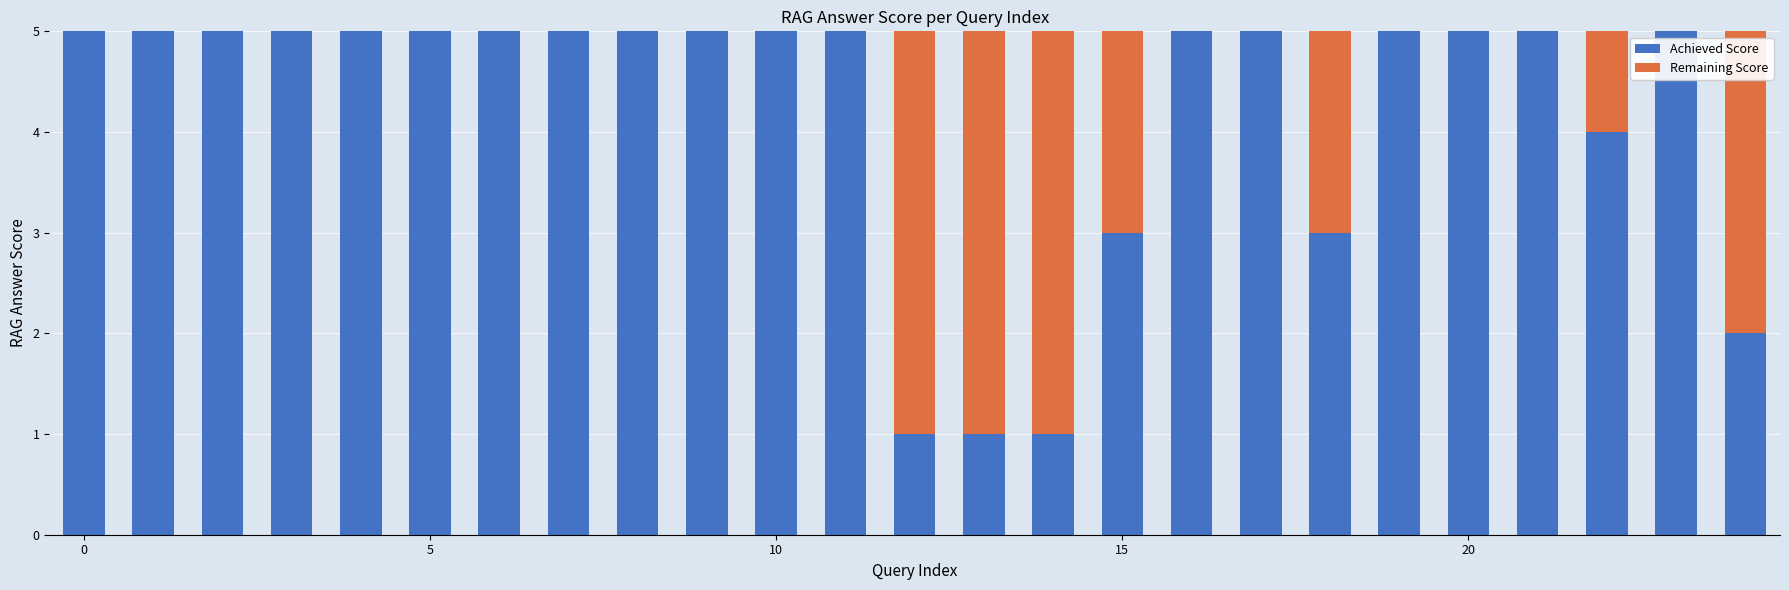

How many data points does each series have?

25